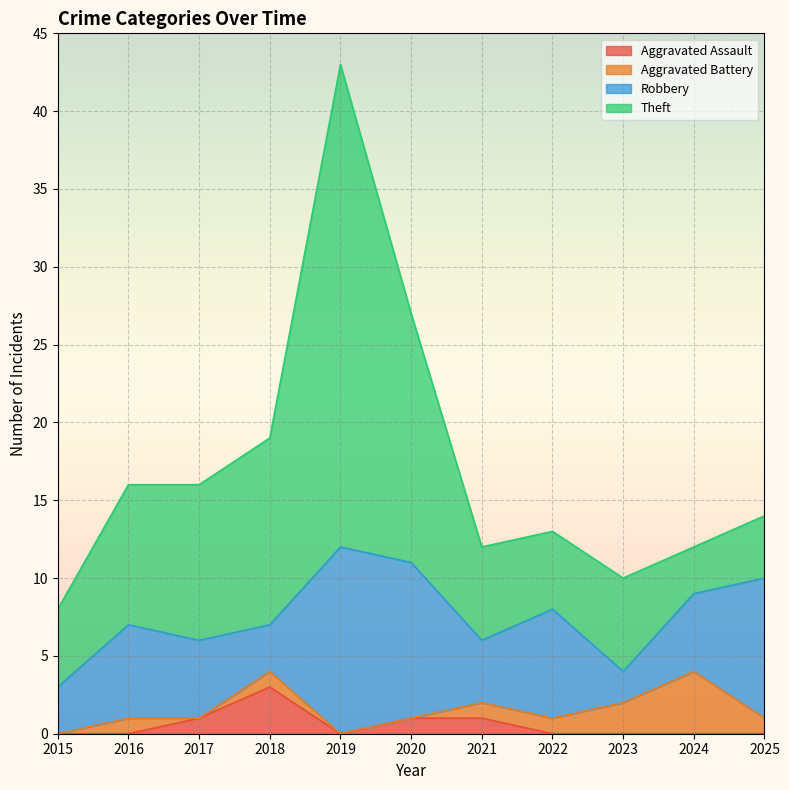

At which category does Aggravated Assault reach its first local peak?

2018